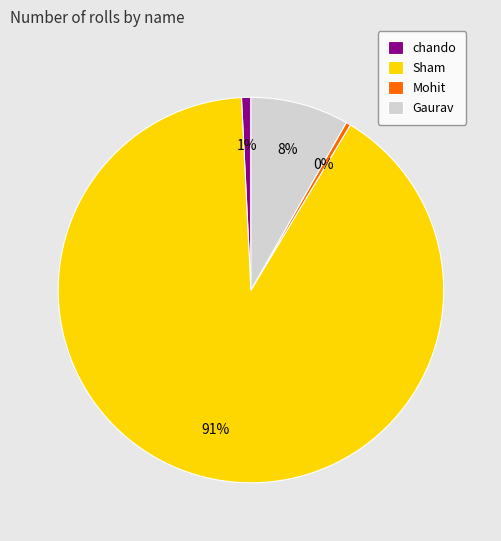

What is the ratio of the value at chando to the value at Mohit?

2.0